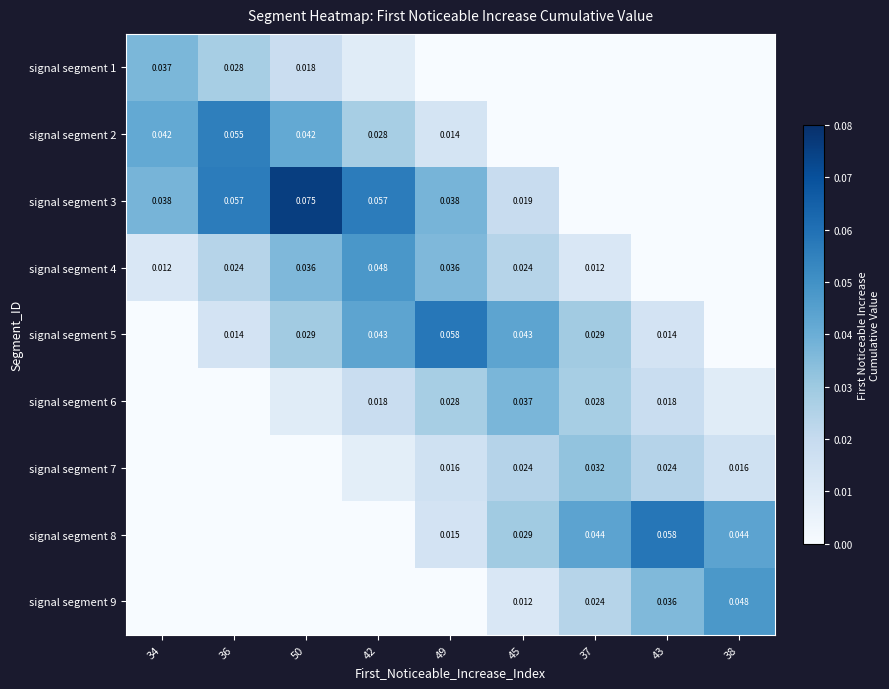

Is the value of signal segment 5 at 42 greater than the value of signal segment 6 at 43?

Yes